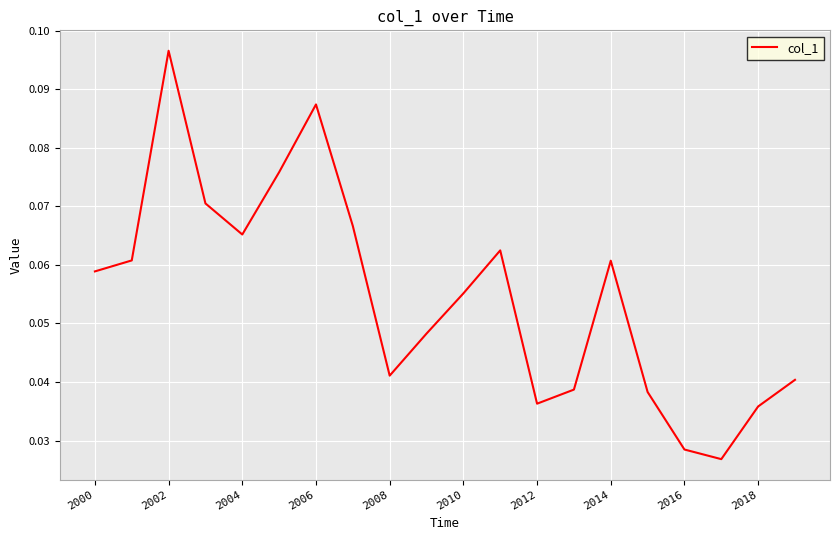

How many lines are shown in the chart?

1